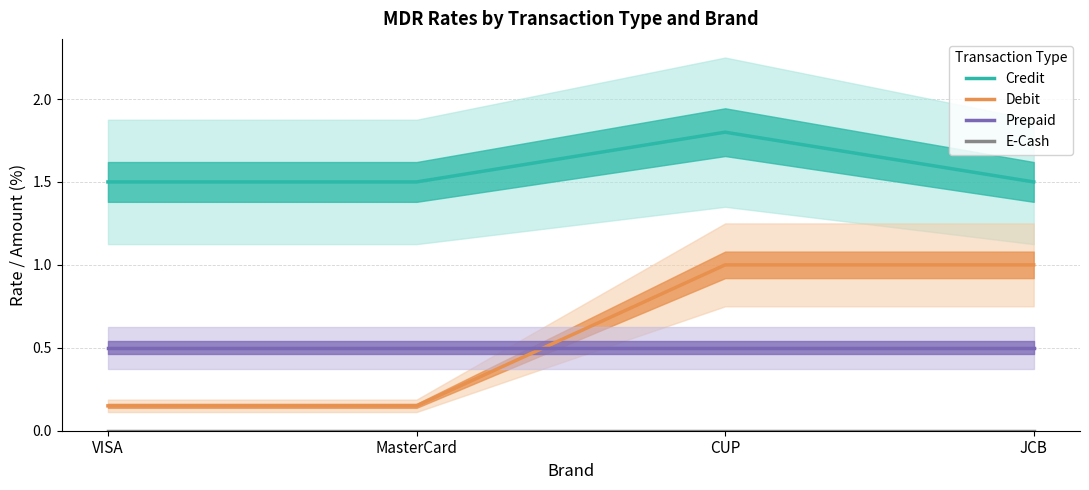

Where do Debit and Prepaid first cross each other?

MasterCard and CUP